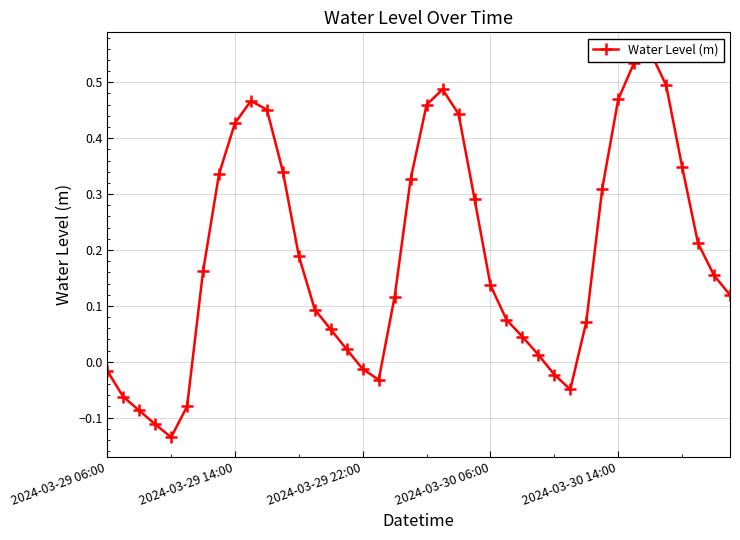

How many data points does each series have?

40